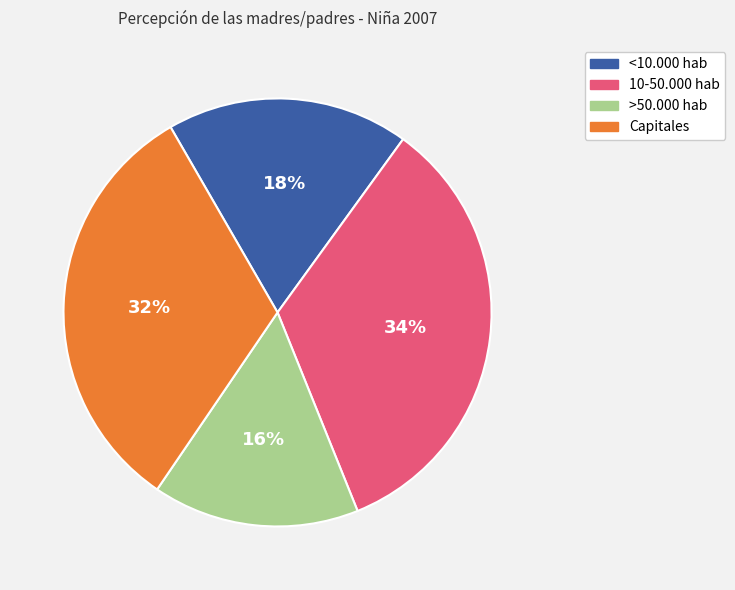

Which slice is the smallest?

>50.000 hab